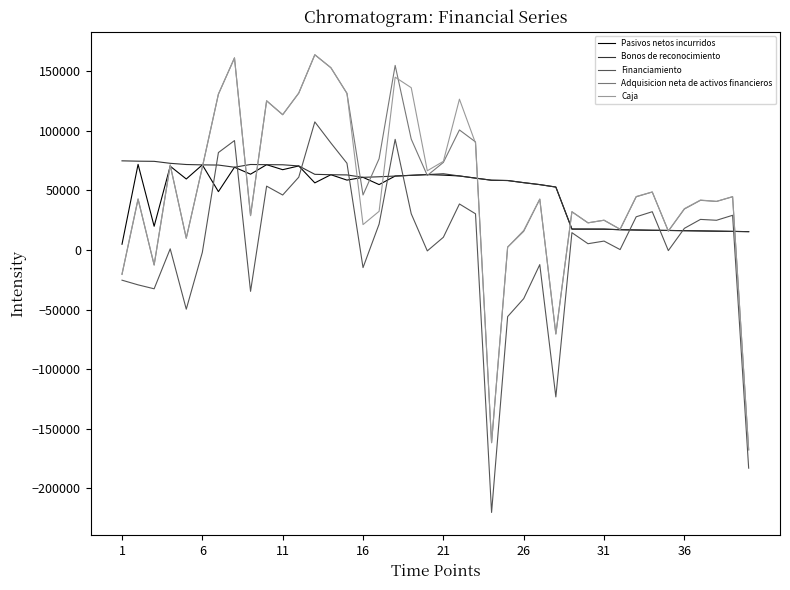

What is the lowest value of the Financiamiento series?

-220419